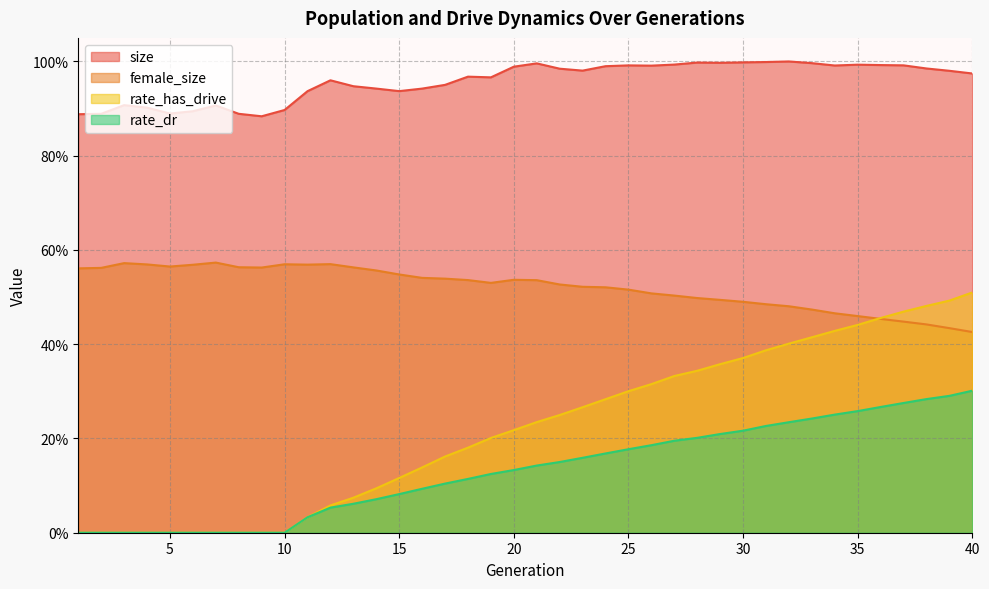

What is the value of the rate_has_drive point at the 24th from the left?

0.3